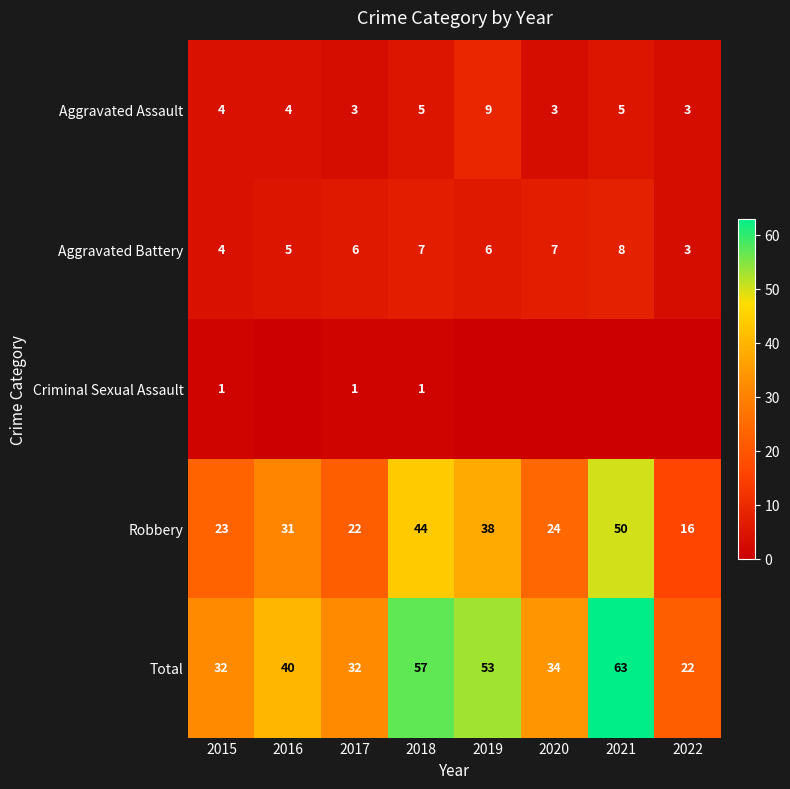

Where is Aggravated Battery nearest to the value 5?

2016